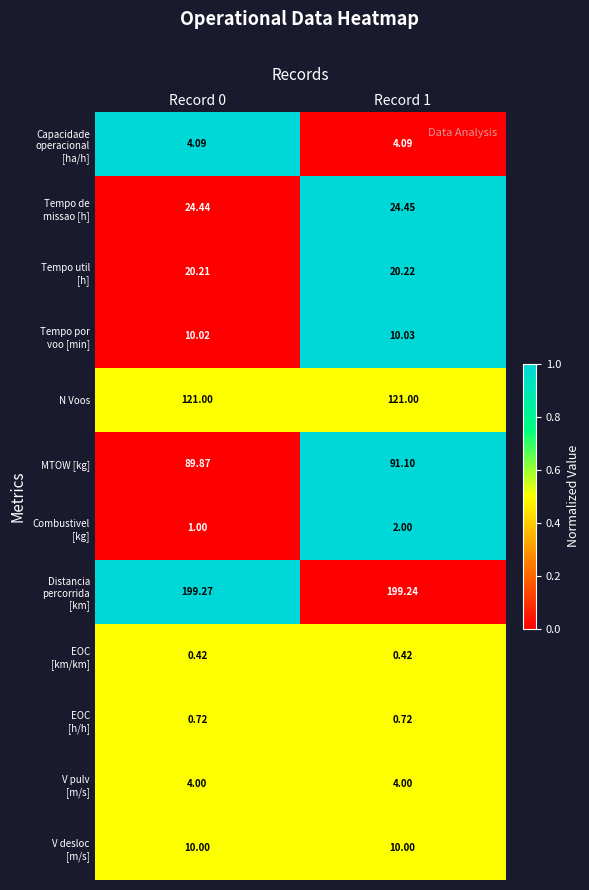

Between Record 0 and Record 1, which series saw the biggest shift?

MTOW [kg]